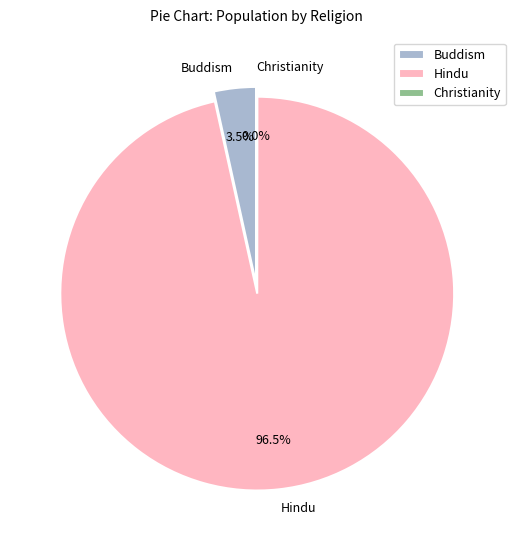

Which slice is the largest?

Hindu